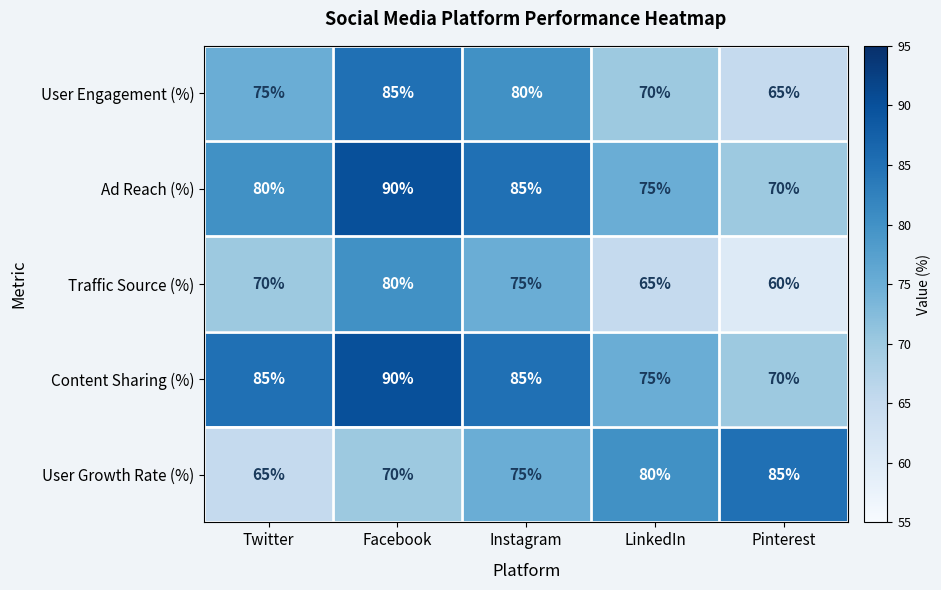

True or false: Ad Reach (%) has a value of 153 at Facebook.

False